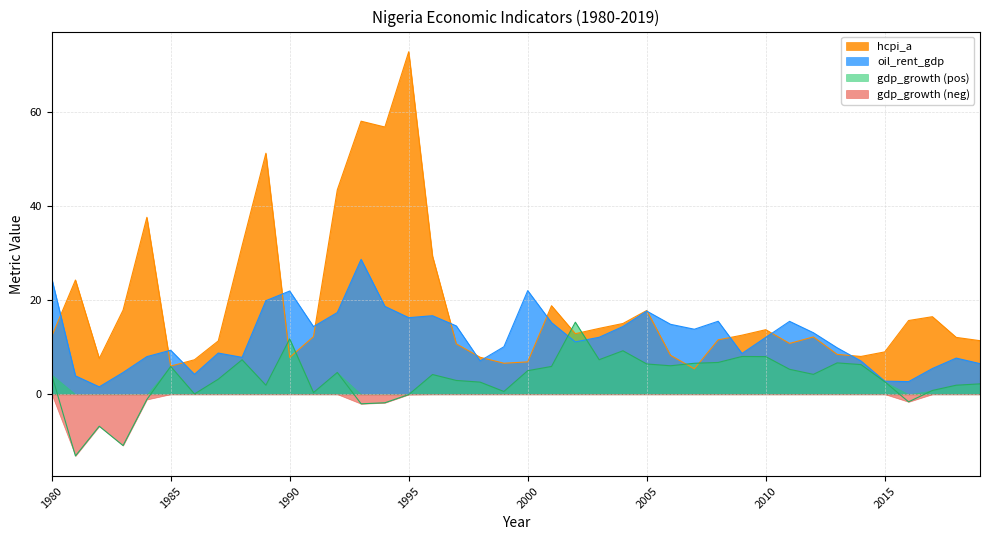

Reading left to right, what are all the values shown in this chart?

gdp_growth: 4.2	-13.1	-6.8	-10.9	-1.1	5.9	0.1	3.2	7.3	1.9	11.8	0.4	4.6	-2.0	-1.8	-0.1	4.2	2.9	2.6	0.6	5.0	5.9	15.3	7.3	9.3	6.4	6.1	6.6	6.8	8.0	8.0	5.3	4.2	6.7	6.3	2.7	-1.6	0.8	1.9	2.2
oil_rent_gdp: 24.7	3.9	1.6	4.6	8.0	9.4	4.2	8.8	7.9	19.9	22.0	14.4	17.4	28.7	18.7	16.3	16.7	14.5	7.1	10.1	22.0	15.2	11.1	12.1	14.4	17.7	14.9	13.8	15.5	8.7	12.1	15.5	13.1	9.9	7.1	2.8	2.7	5.5	7.7	6.5
hcpi_a: 12.3	24.3	7.6	17.9	37.6	6.0	7.3	11.3	31.6	51.3	7.8	12.3	43.5	58.1	56.9	72.9	29.4	10.7	7.9	6.6	6.9	18.8	12.9	14.0	15.1	17.8	8.3	5.4	11.6	12.6	13.7	10.8	12.2	8.5	8.0	9.0	15.7	16.5	12.1	11.4